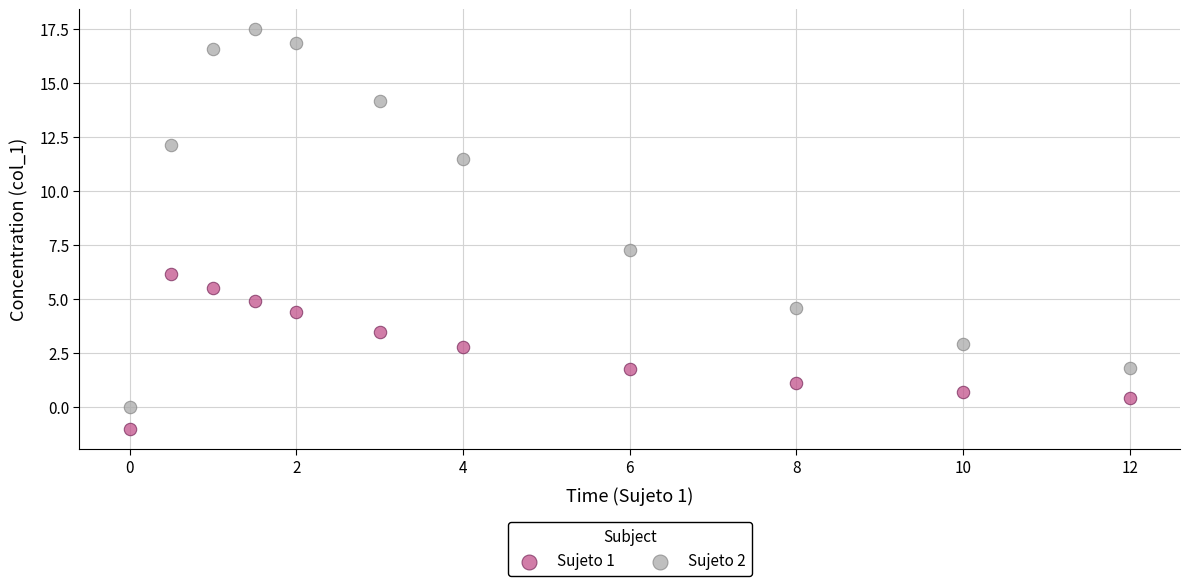

Which series contains the highest Y value?

Sujeto 2